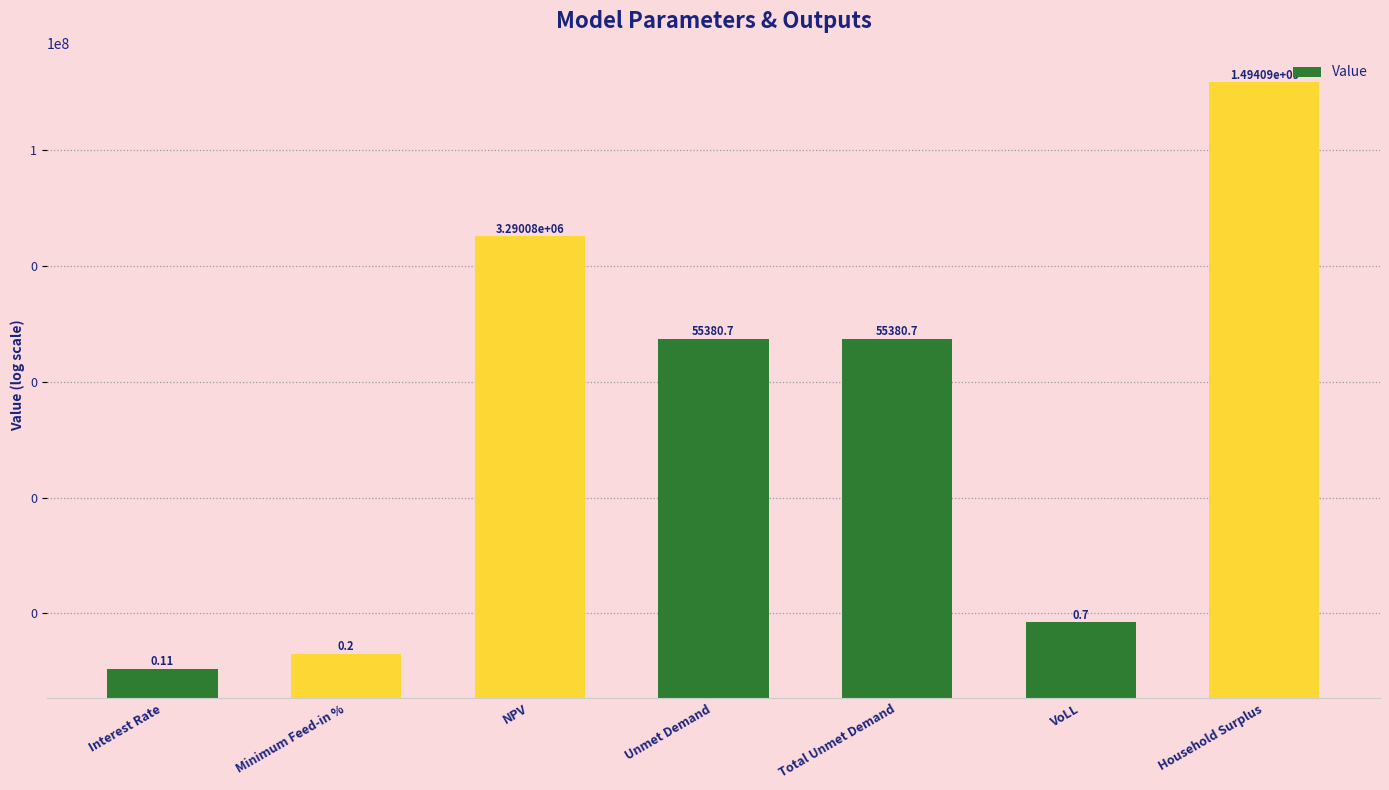

What is the change in value from Minimum Feed-in % to Unmet Demand?

+55380.5